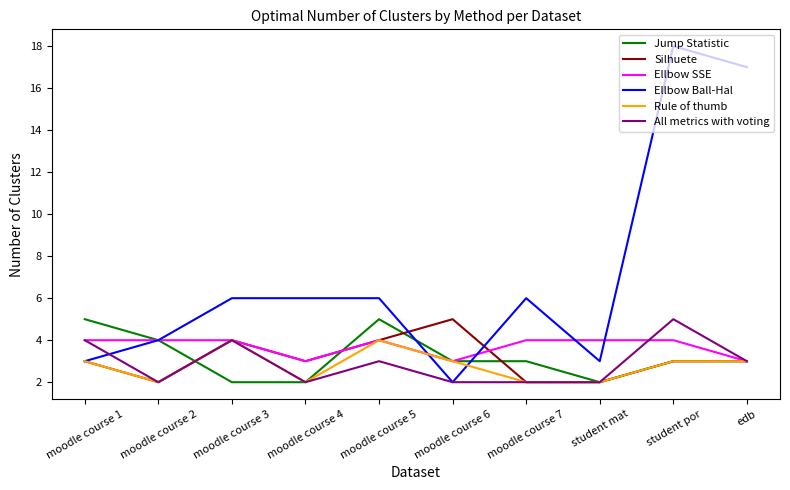

At which label does All metrics with voting reach its peak?

student por